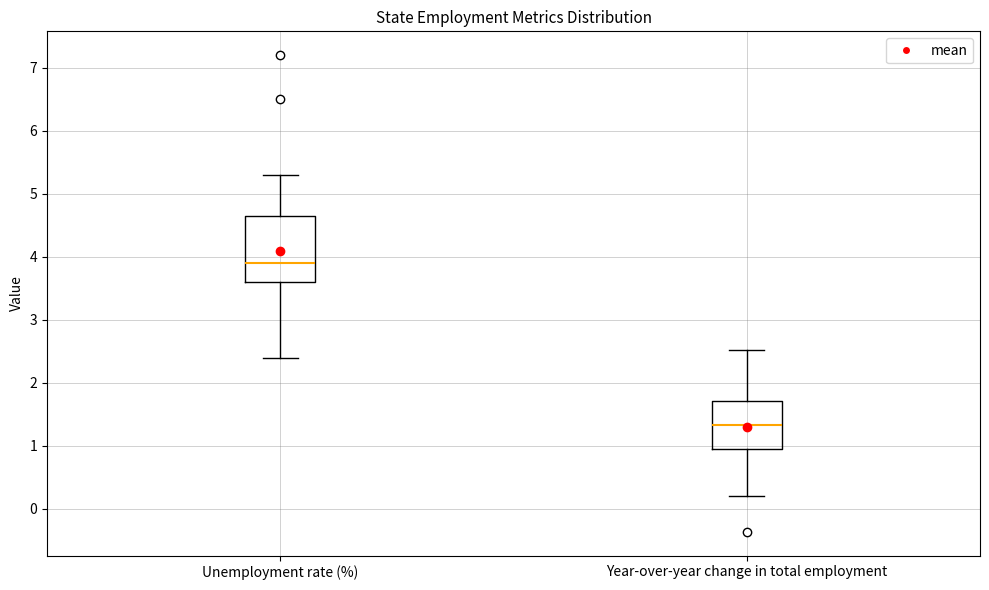

Reading left to right, read every box against the y-axis: the position of its median line, the range the box covers, and the ends of its whiskers. The values are not printed on the chart, so give them approximately, as read against the axis.

Unemployment rate (%): median 3.9, box 3.6 to 4.7, whiskers 2.4 to 5.3
Year-over-year change in total employment: median 1.3, box 1.0 to 1.7, whiskers 0.2 to 2.5